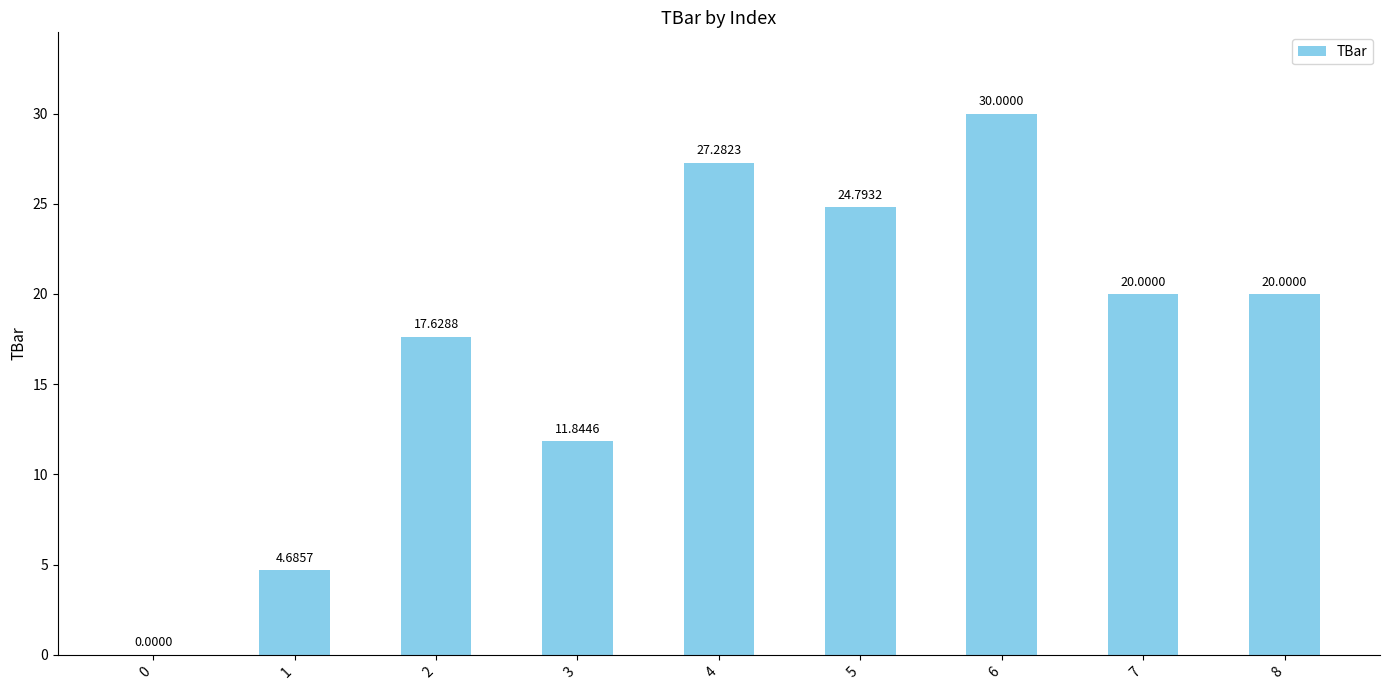

What is the sum of the values at 0 and 6?

30.0